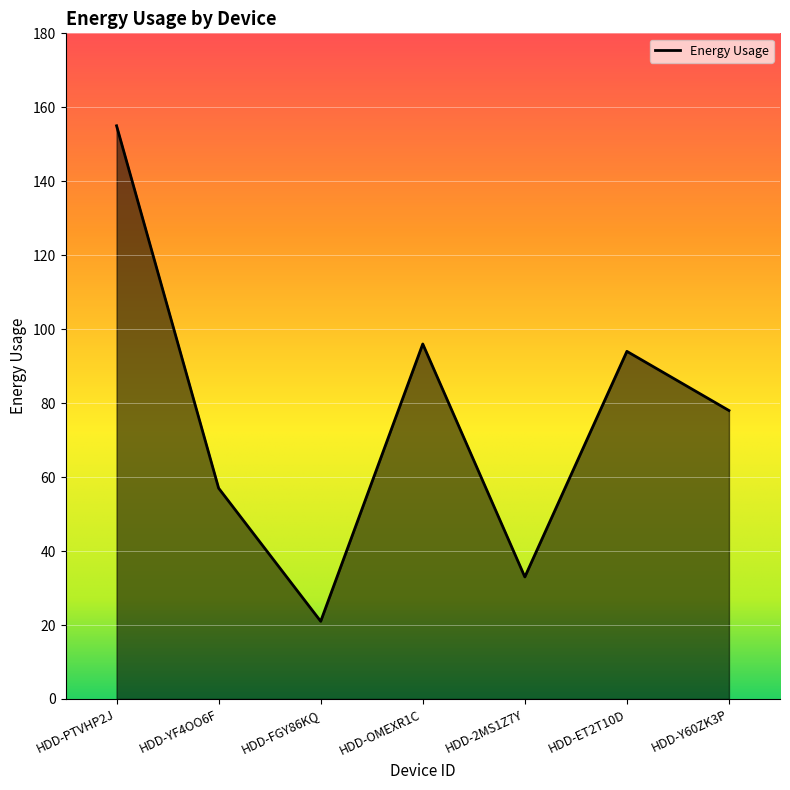

True or false: the data shows 60 at HDD-OMEXR1C.

False